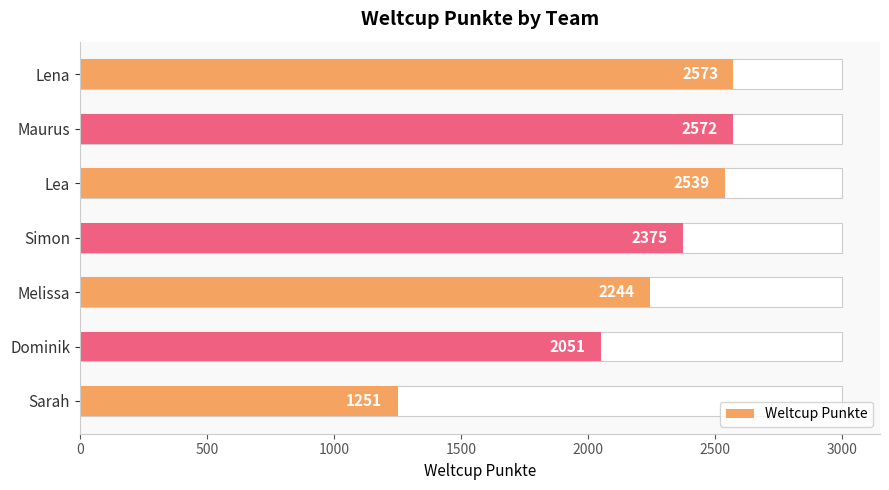

How many categories are shown in the chart?

7